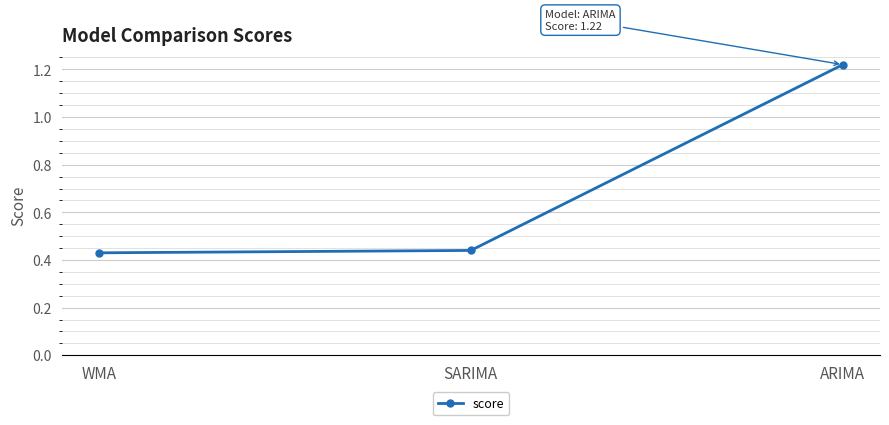

What is the sum of the values at SARIMA and ARIMA?

1.7